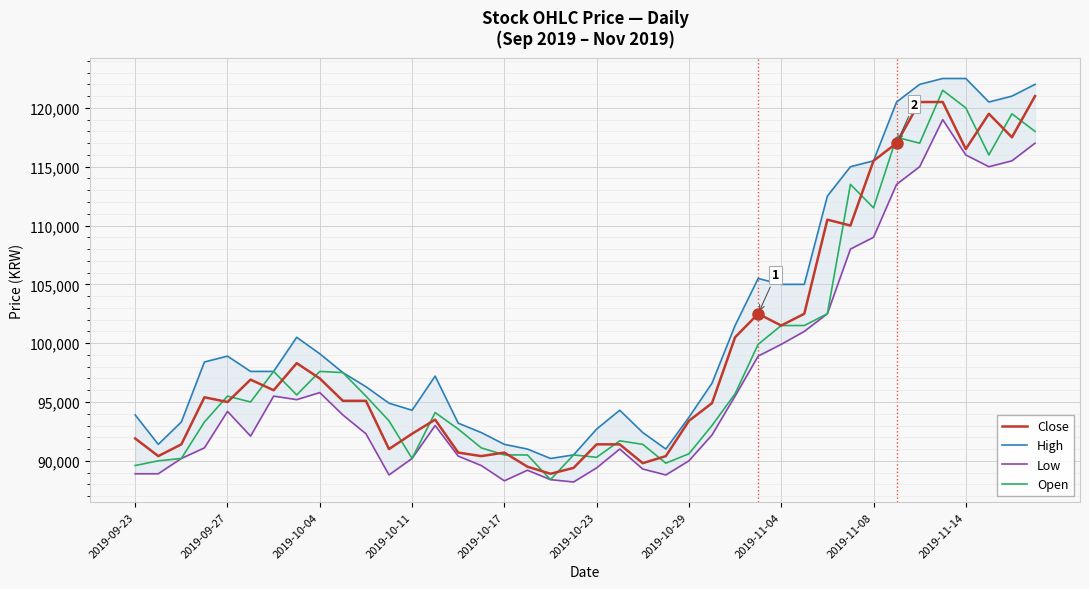

Is this an area chart (filled region under the line)?

No